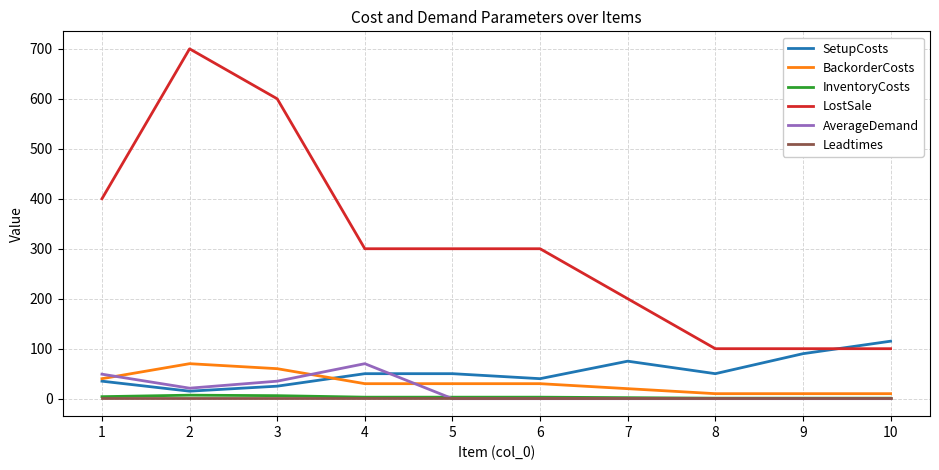

At which category is the sum across all series the highest?

2